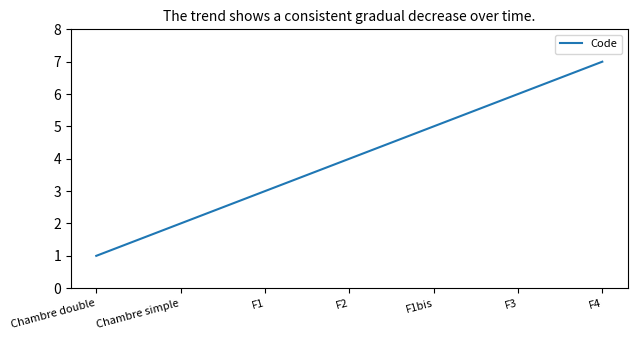

What position from the right is F1?

5